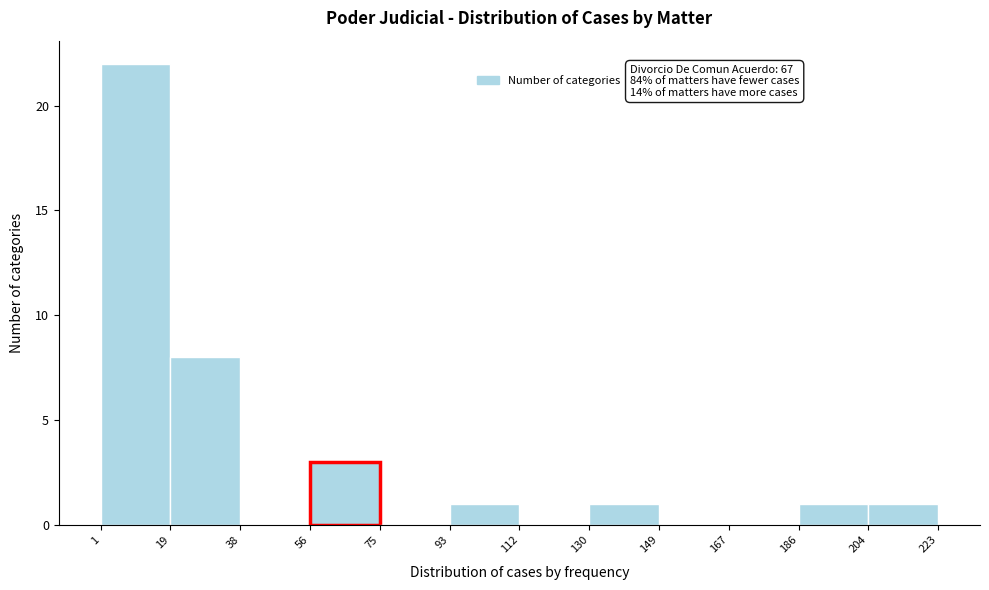

Over which range of the x-axis is the bar tallest?

1 to 19